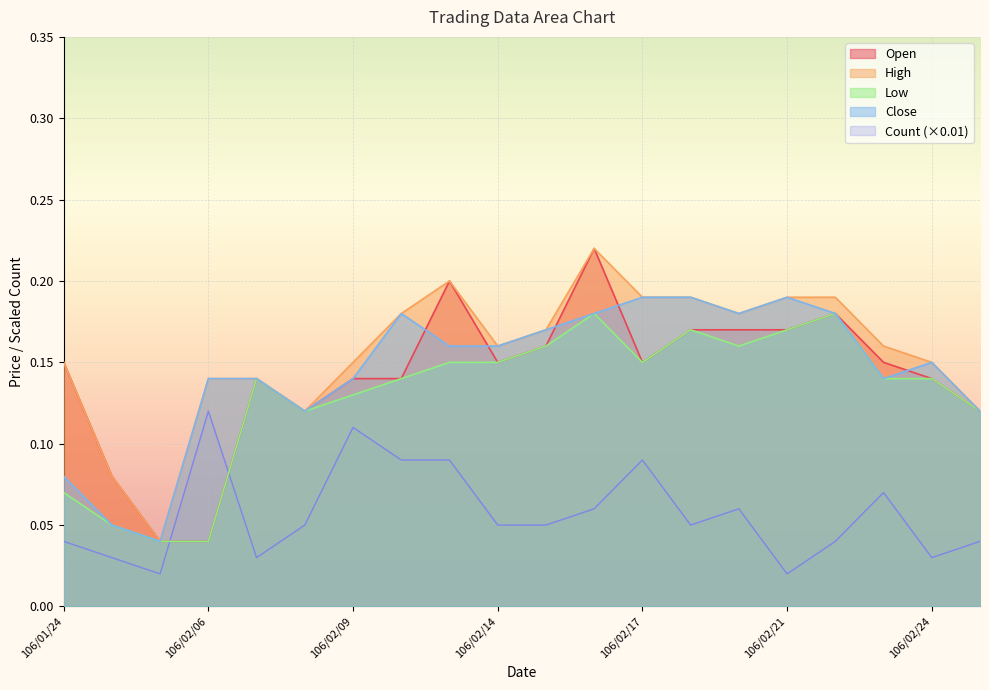

Which series has the largest total across all categories?

High